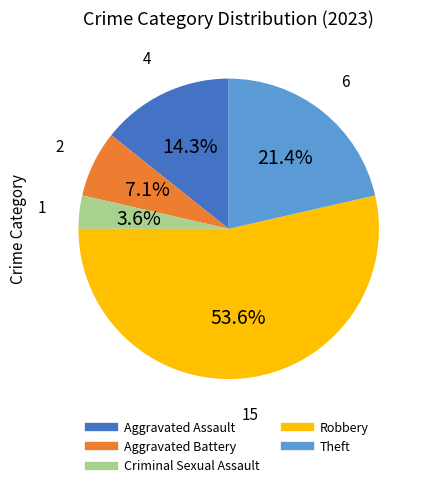

Between Theft and Criminal Sexual Assault, which is larger?

Theft